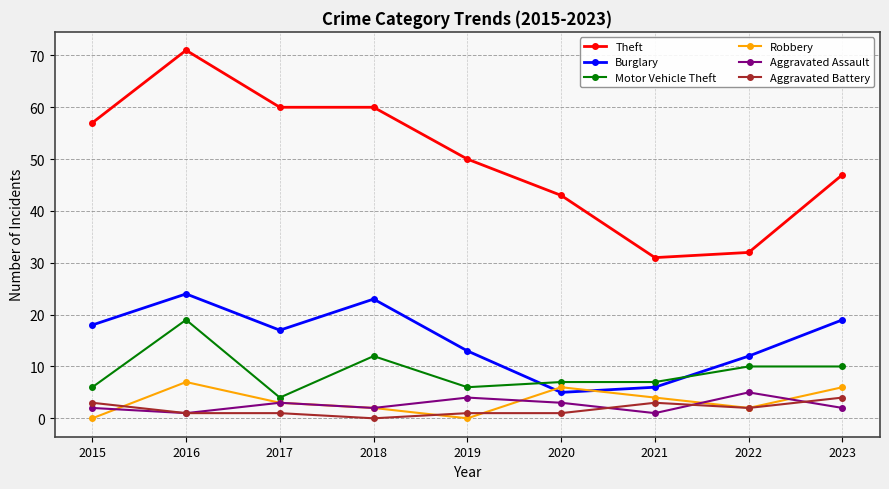

What is the difference between the maximum and minimum values in the Aggravated Battery series?

4